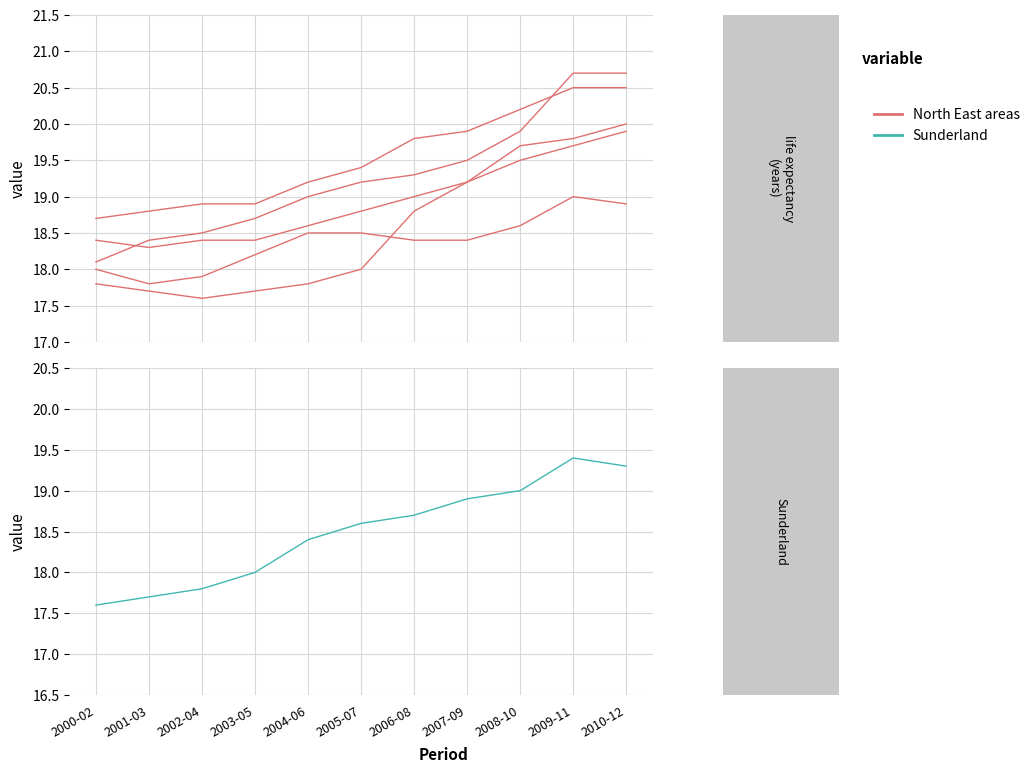

What is the total value across all series at 2003-05?

109.9